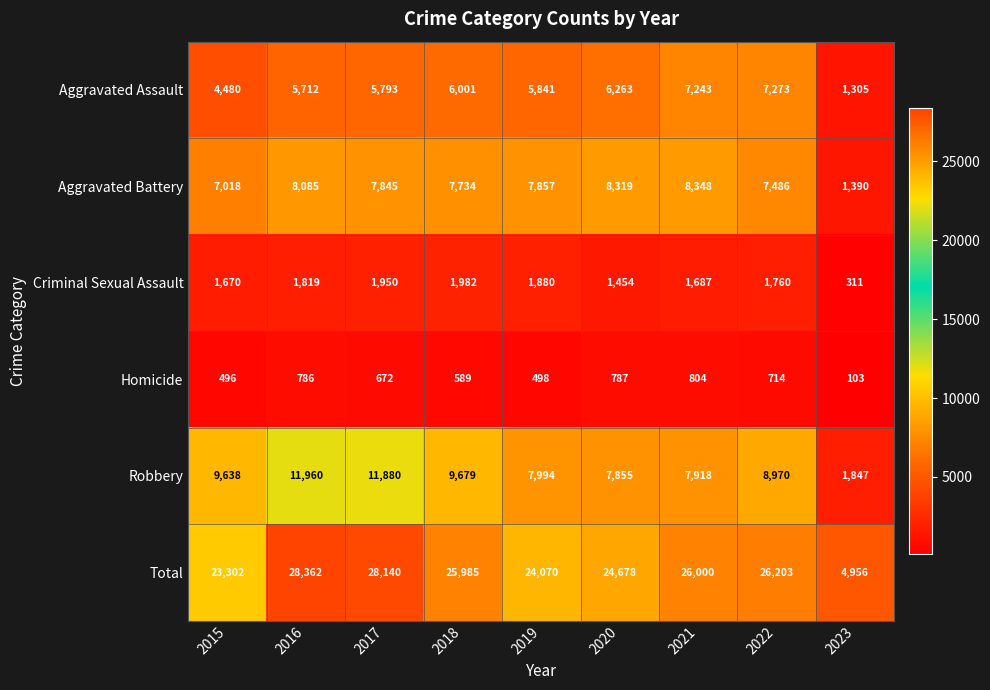

What is the average value of the Criminal Sexual Assault series?

1613